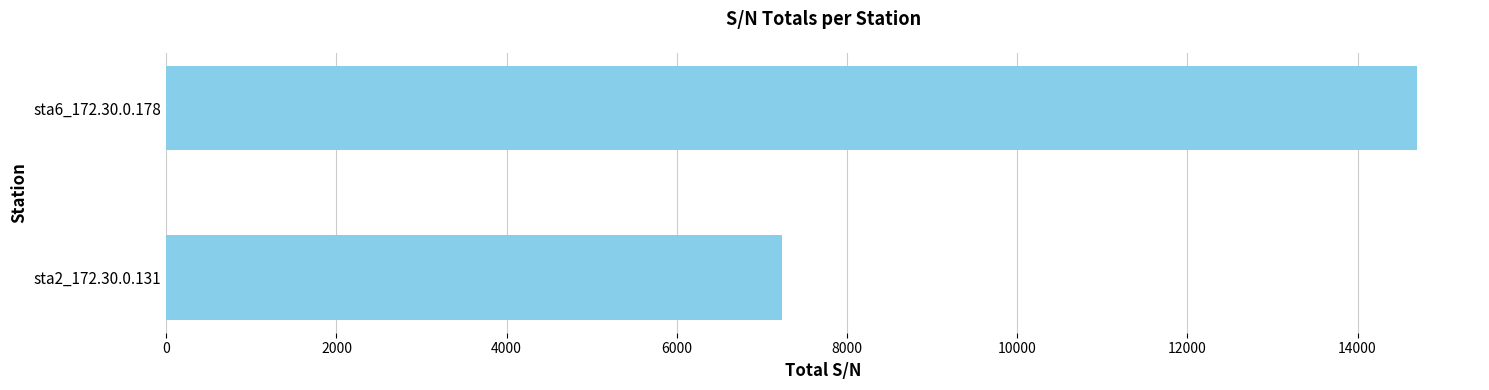

Rank the categories by value from highest to lowest.

sta6_172.30.0.178, sta2_172.30.0.131